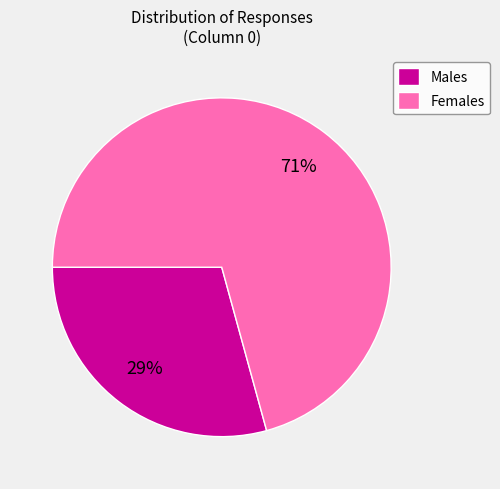

Which category has the biggest portion of the pie?

Females